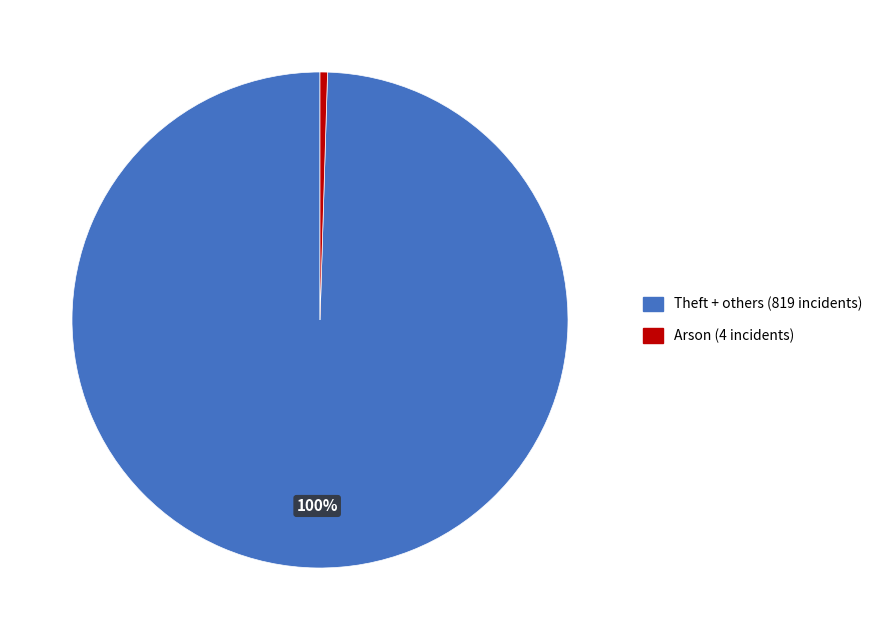

Is there any slice that represents more than half of the pie?

Yes